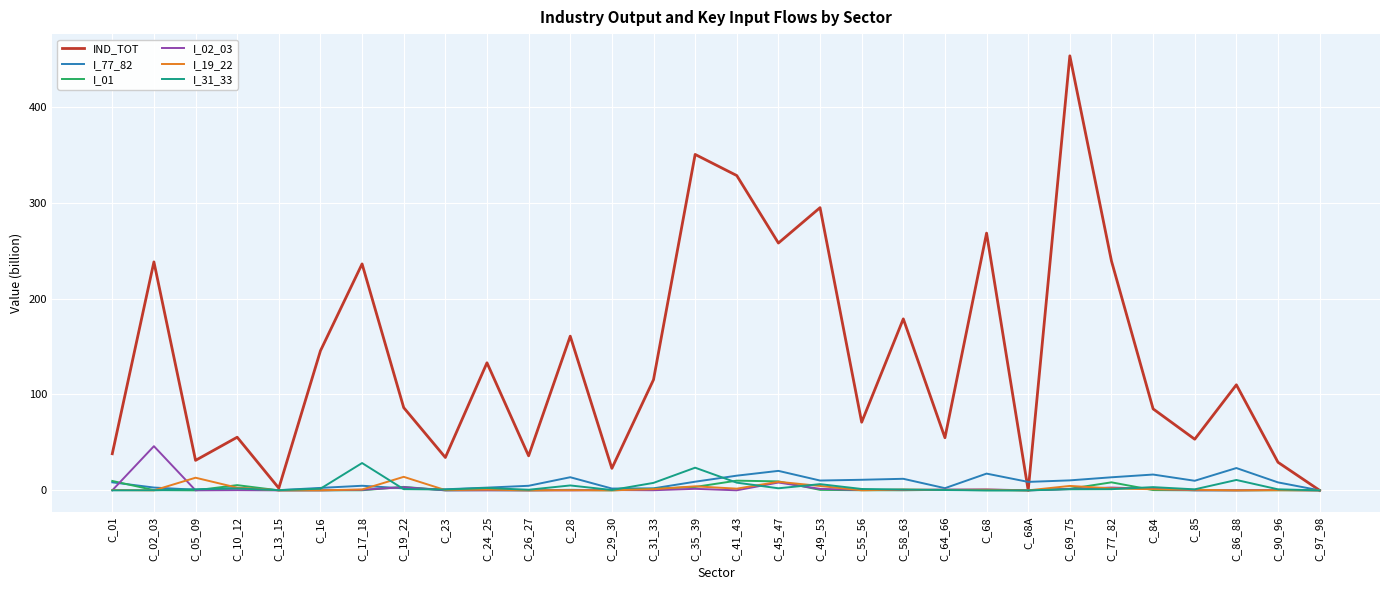

Between C_02_03 and C_23, which series saw the biggest shift?

IND_TOT